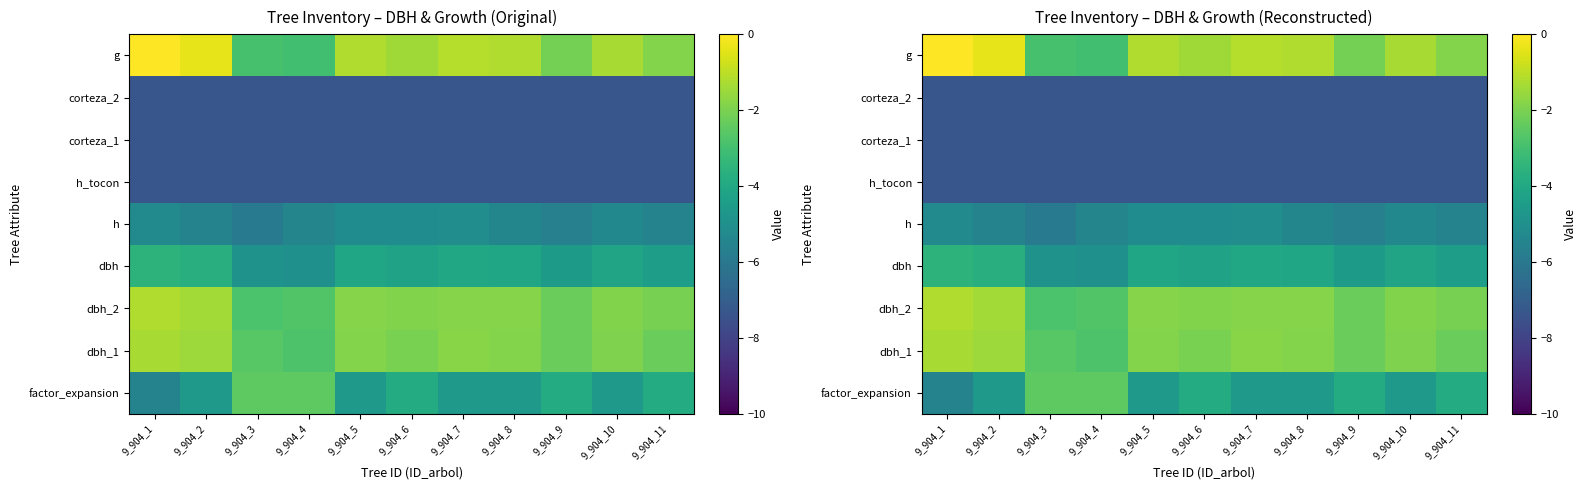

What is the spread (max minus min) of values at 9_904_4?

4.9